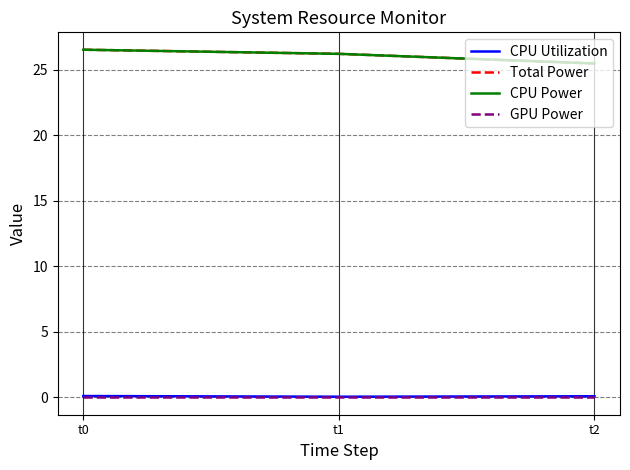

Which label corresponds to the smallest value in the chart?

t0